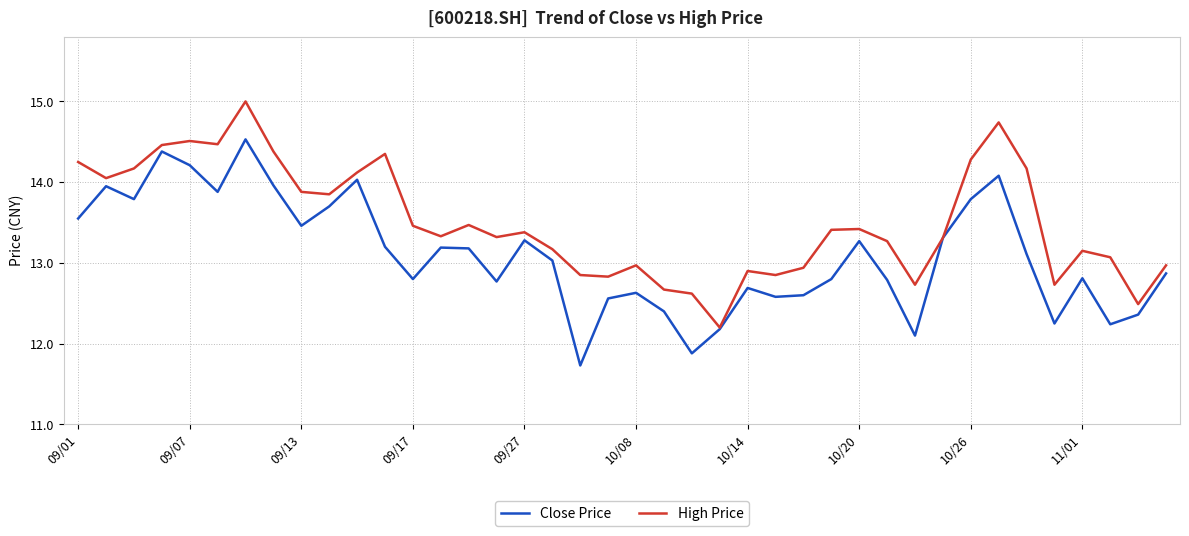

What is the minimum value shown in the chart?

11.7